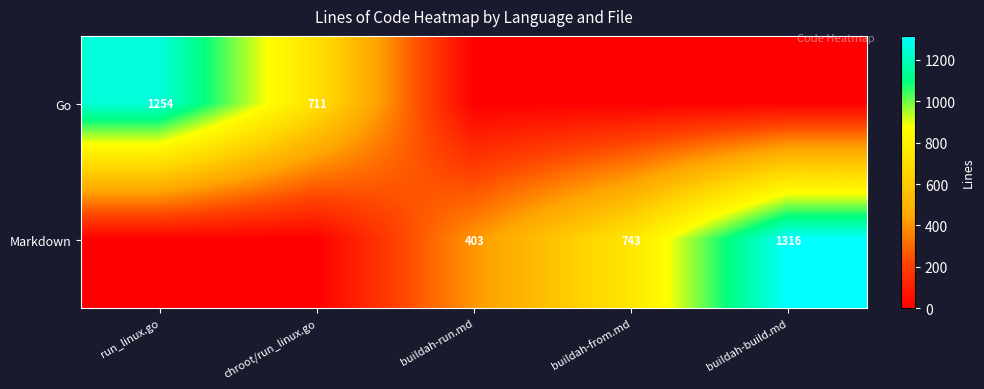

At how many categories does at least one series exceed 1313?

1